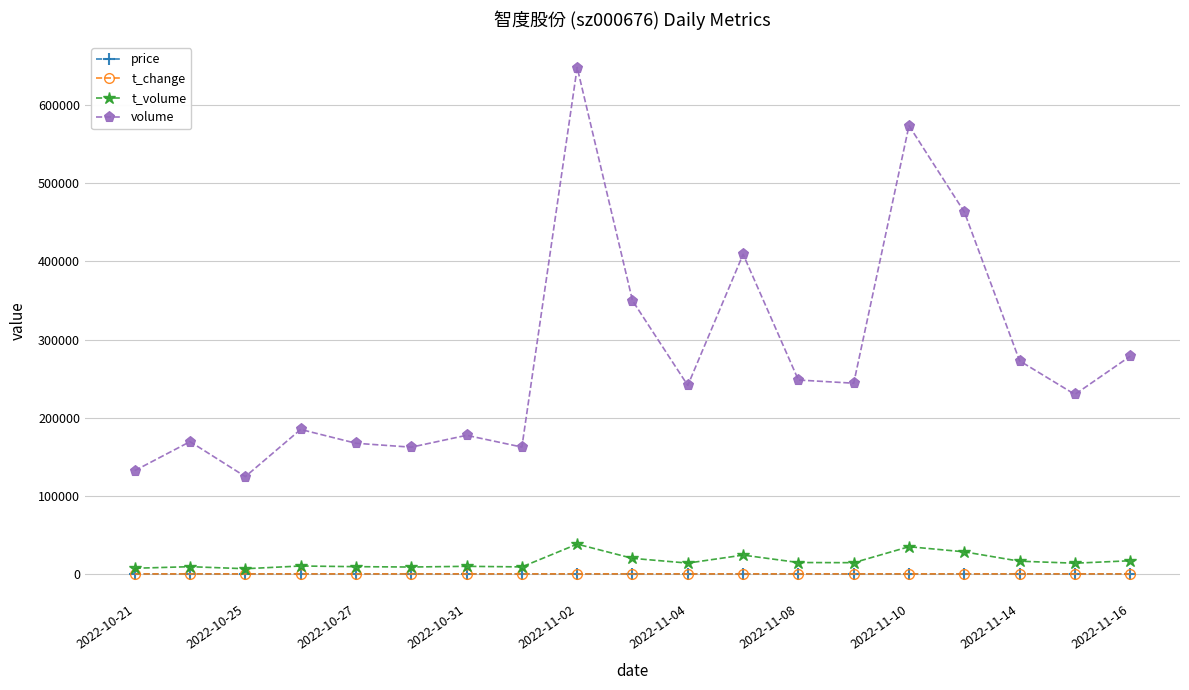

What is the difference between the second highest and second lowest values in the volume series?

441549.0